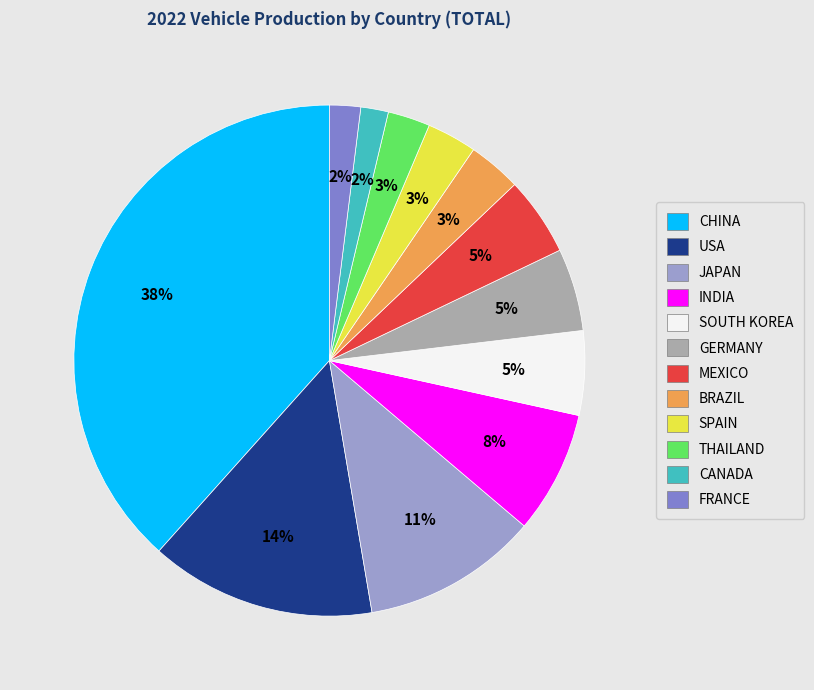

How many segments does this pie chart have?

12